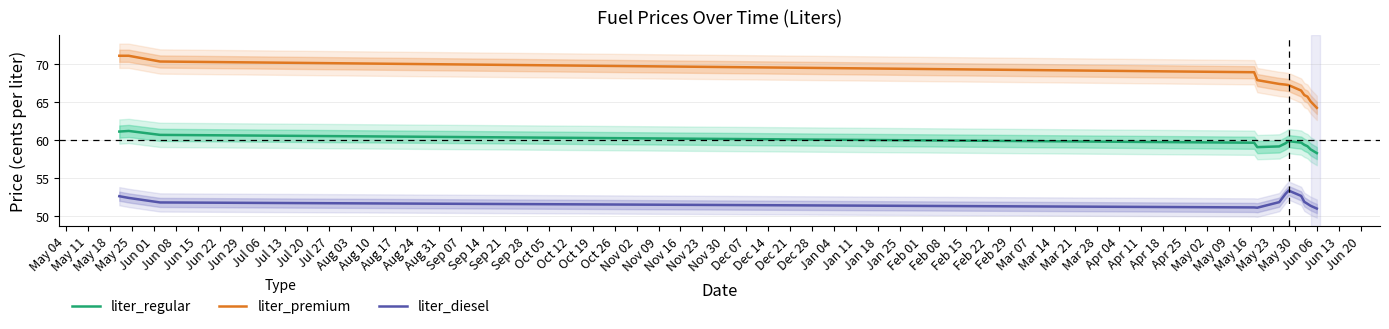

How many values in the liter_regular series exceed 59?

11